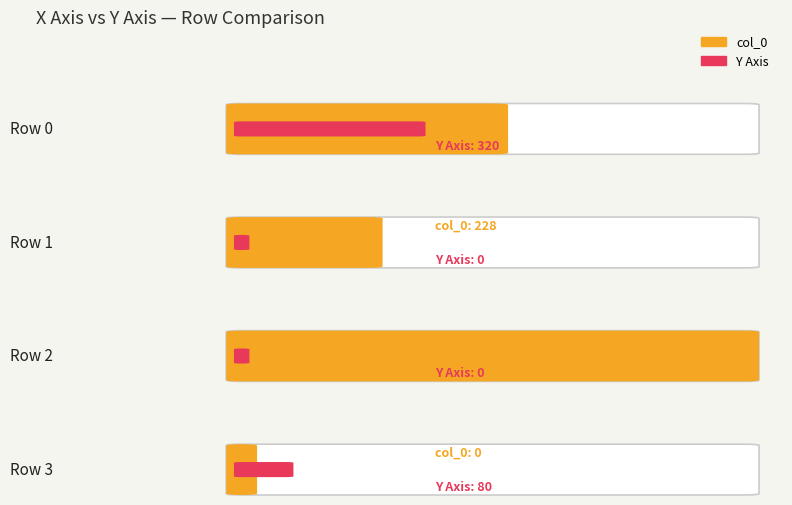

Is it true that Y Axis equals 744 at 12?

False